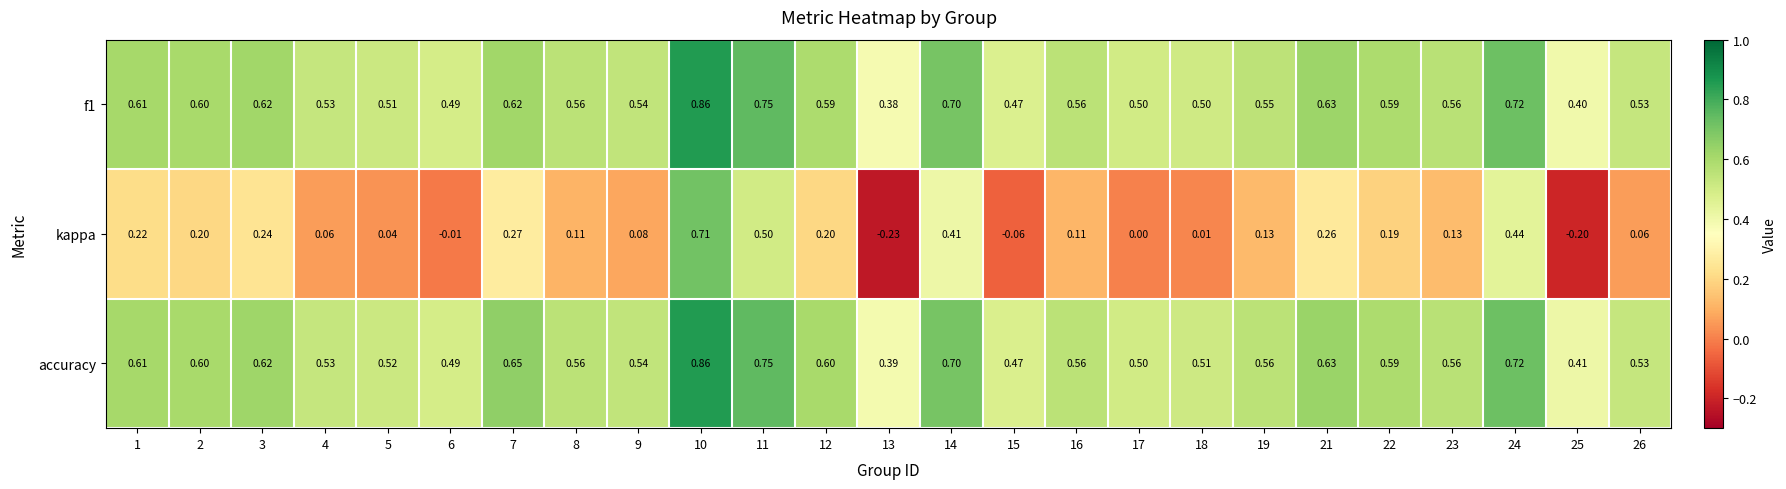

Which series changed the most between 6 and 22?

kappa